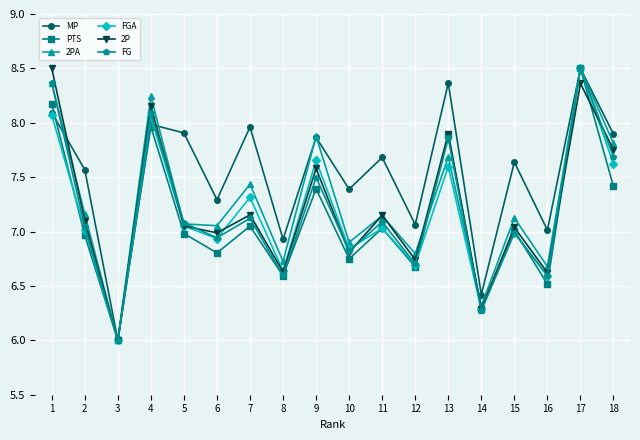

Where is the first local maximum for PTS?

4